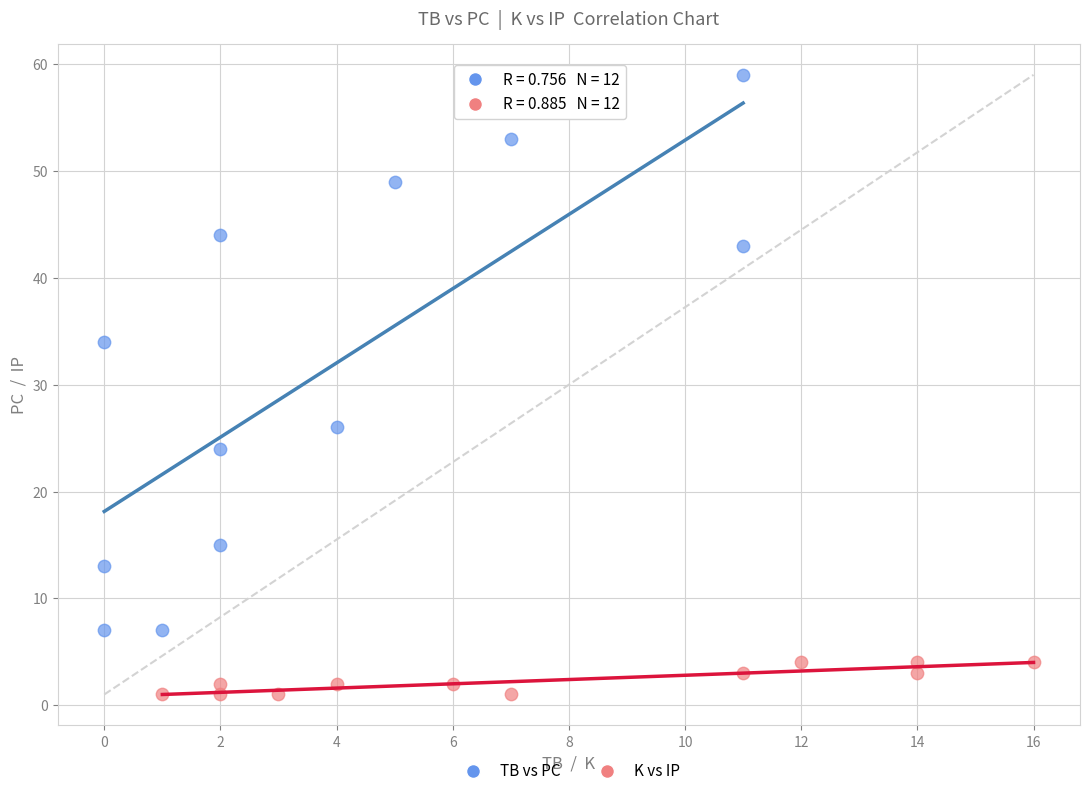

Which series reaches the minimum Y coordinate?

K vs IP